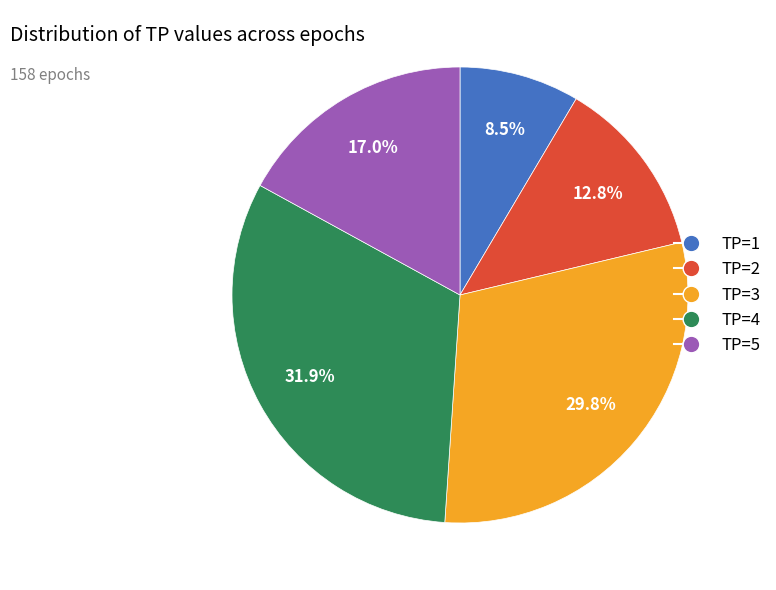

Rank the categories by value from highest to lowest.

TP=4, TP=3, TP=5, TP=2, TP=1